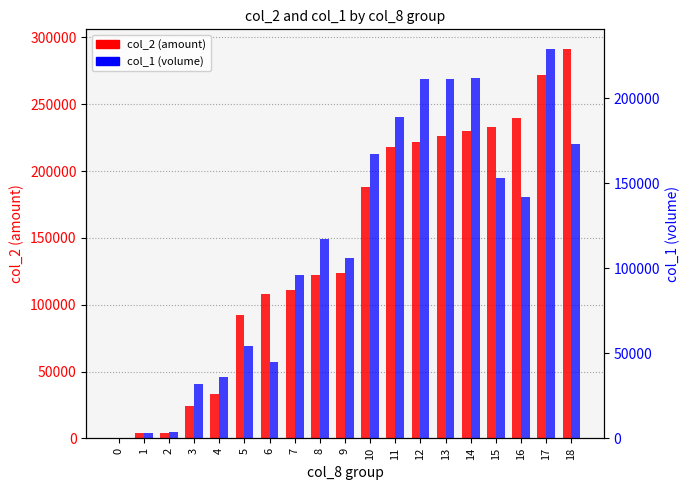

List the series in order of their peak value, lowest first.

col_1, col_2